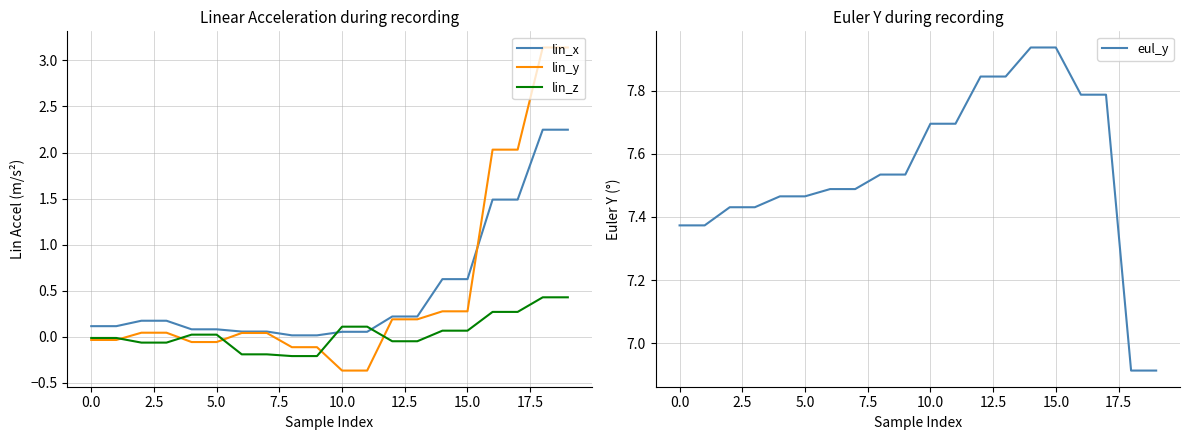

Which category has the highest value across all series?

14